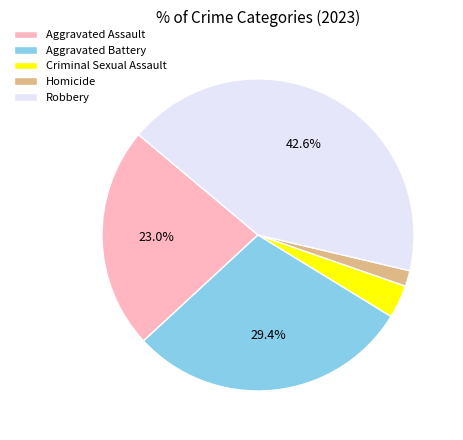

Which slice is the largest?

Robbery